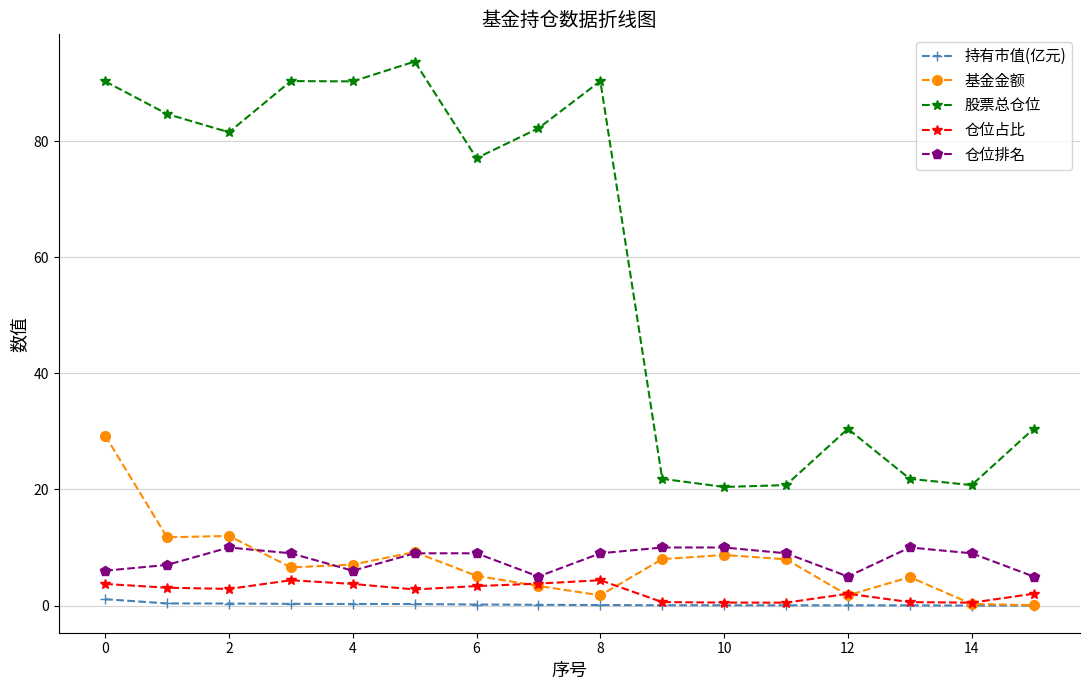

Which series has the widest spread of values?

股票总仓位